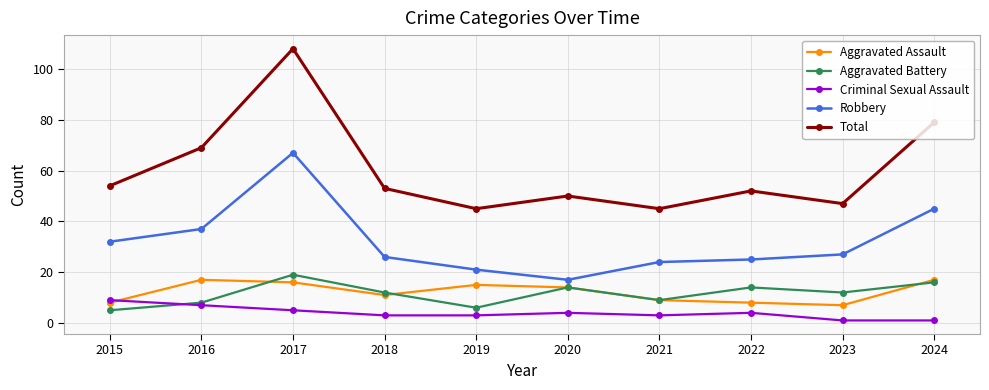

Where is the first local maximum for Total?

2017